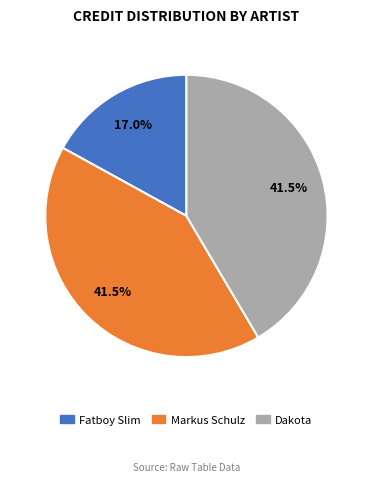

Is there a majority slice in this chart?

No